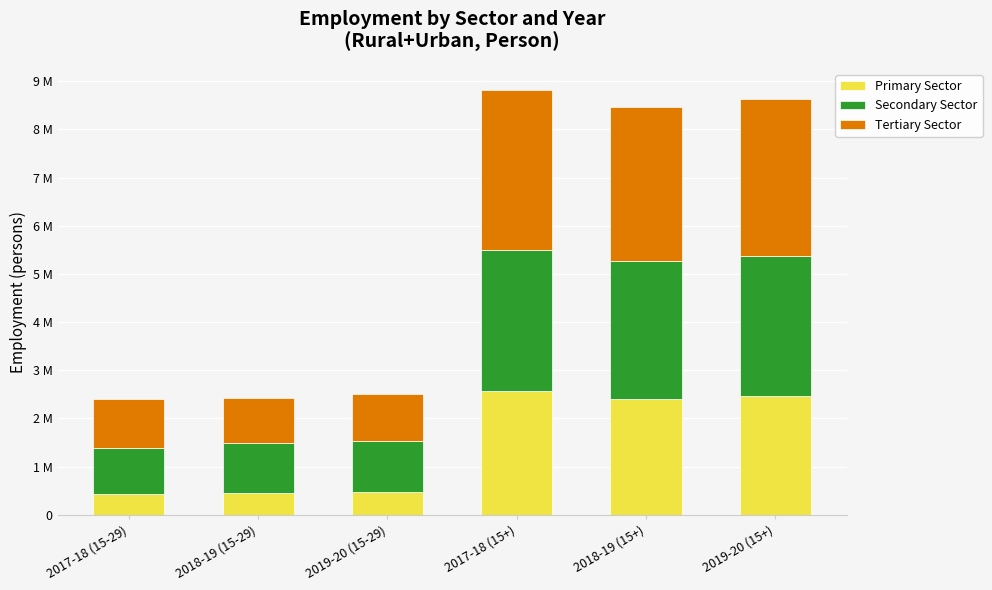

What are all the series names shown in the legend?

Primary Sector, Secondary Sector, Tertiary Sector